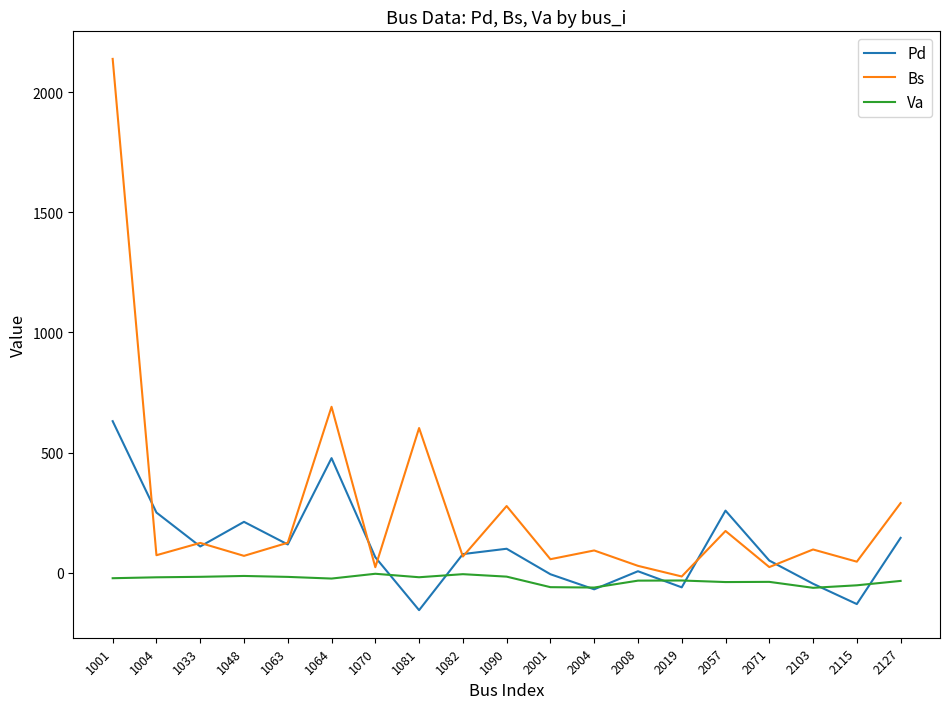

The Va series shows -37.9 at 2071. True or false?

True